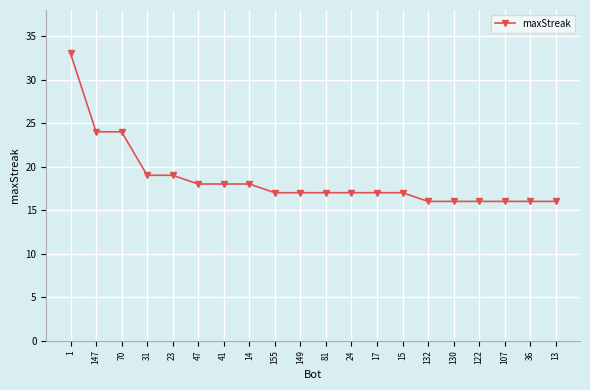

How many lines are shown in the chart?

1